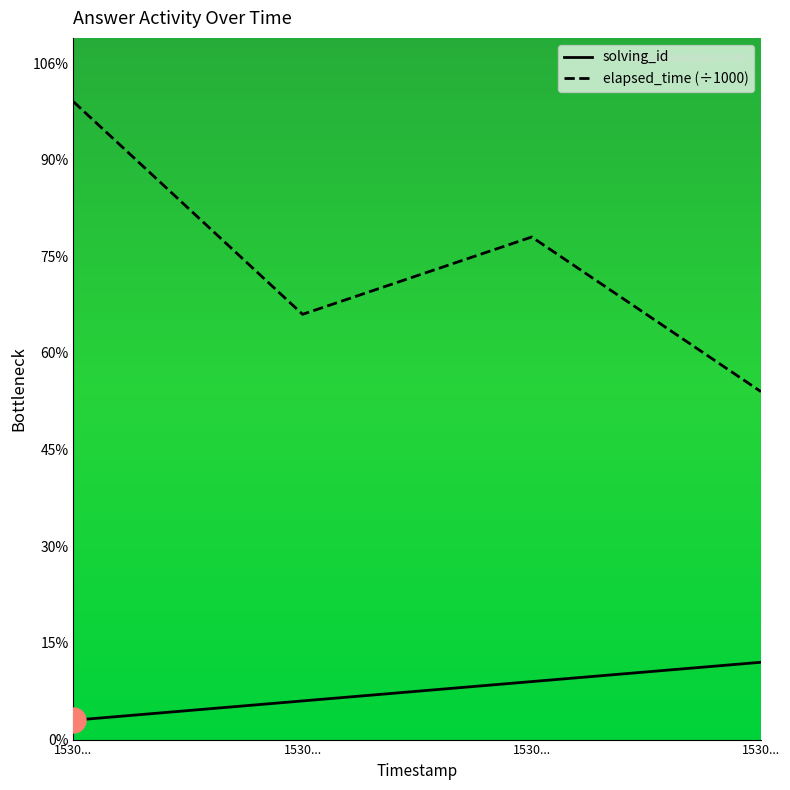

Which series has the largest range (max minus min)?

elapsed_time (÷1000)